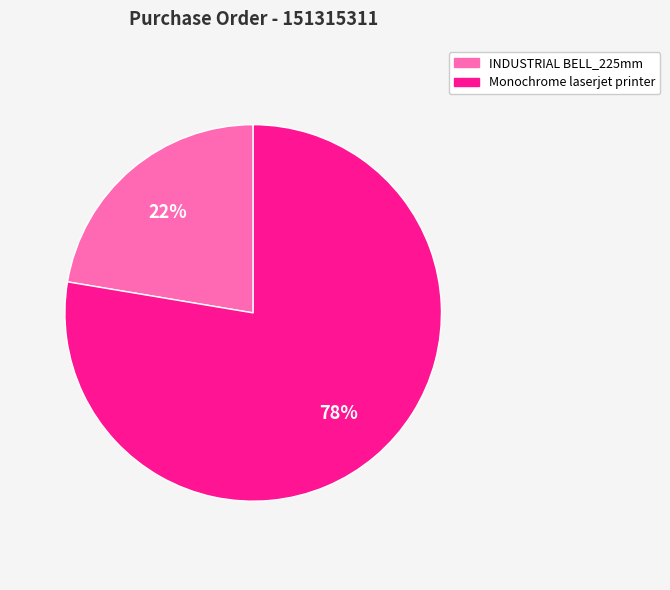

Does INDUSTRIAL BELL_225mm account for over 50% of the chart?

No